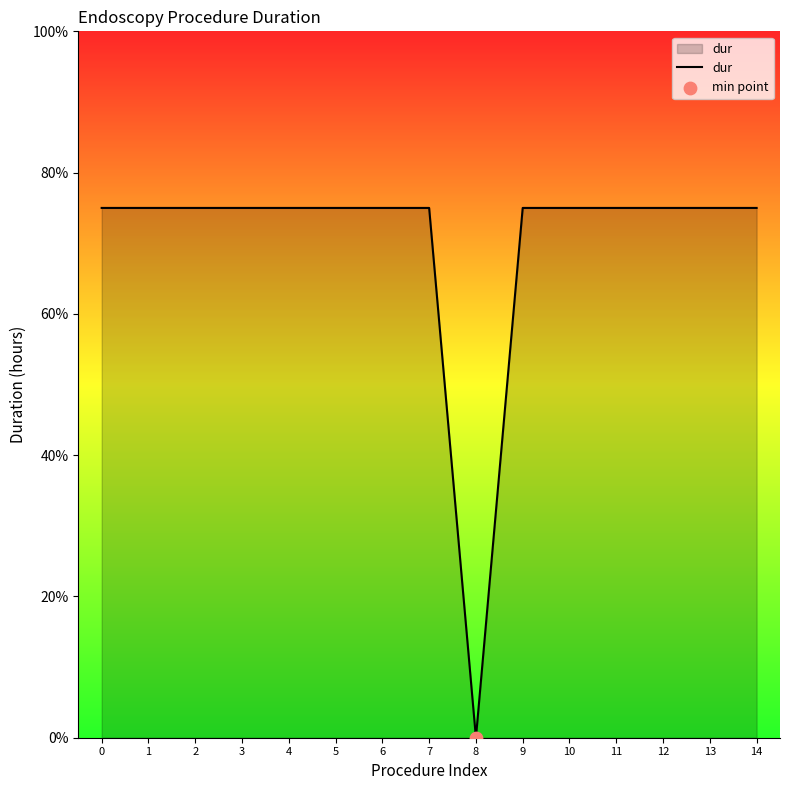

Which has a higher value, 12 or 3?

12